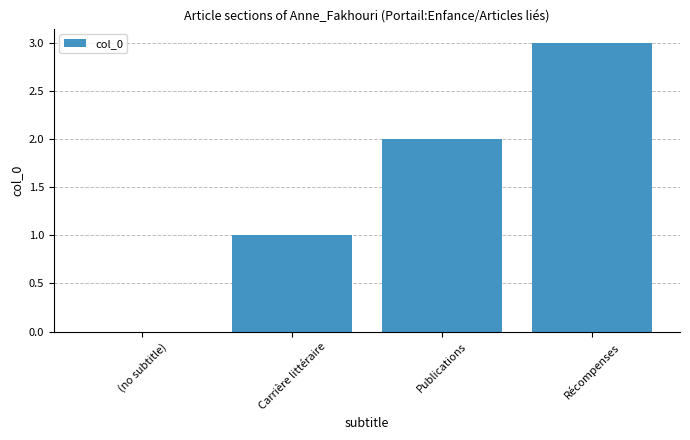

Count the values in the range 1 to 3.

3